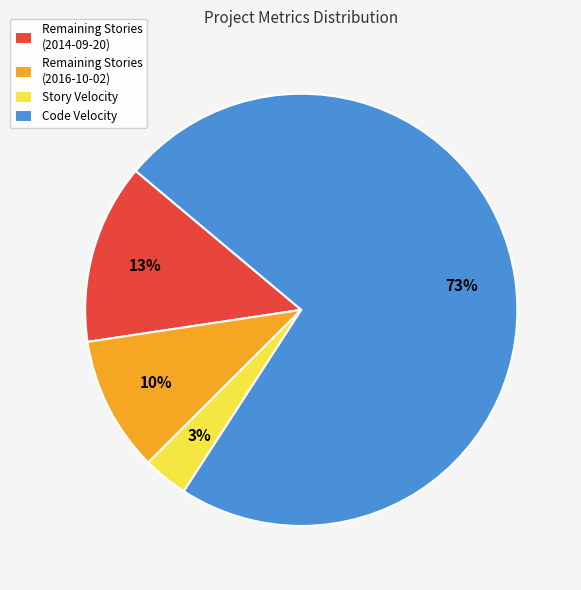

What is the largest slice in the pie chart?

Code Velocity